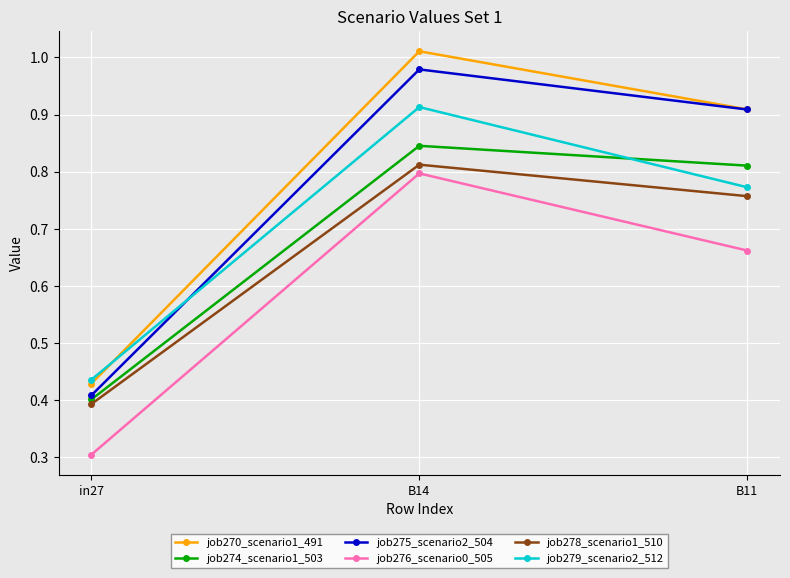

At how many categories does at least one series exceed 0?

3